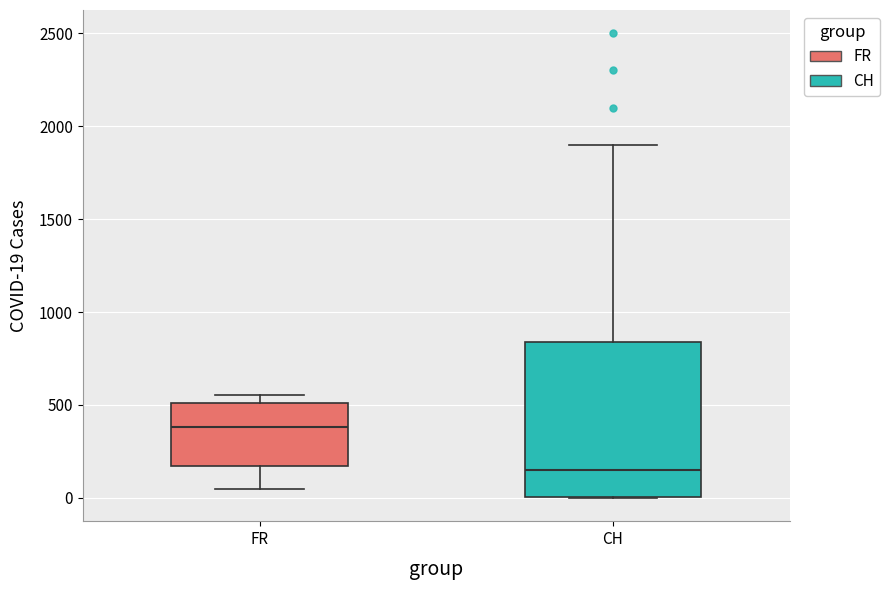

Reading left to right, transcribe this box plot: for each box, give where its median line is, the range the box spans, and where its two whiskers end, as read against the y-axis. The values are not printed on the chart, so give them approximately, as read against the axis.

FR: median 400, box 150 to 500, whiskers 50 to 550
CH: median 150, box 0 to 850, whiskers 0 to 1900